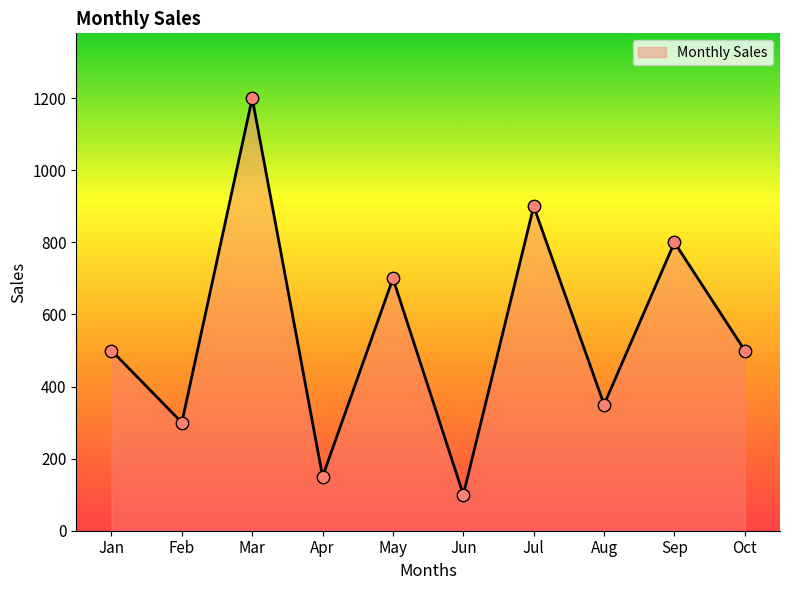

Approximately how many times larger is the value at Jul compared to Aug?

2.6